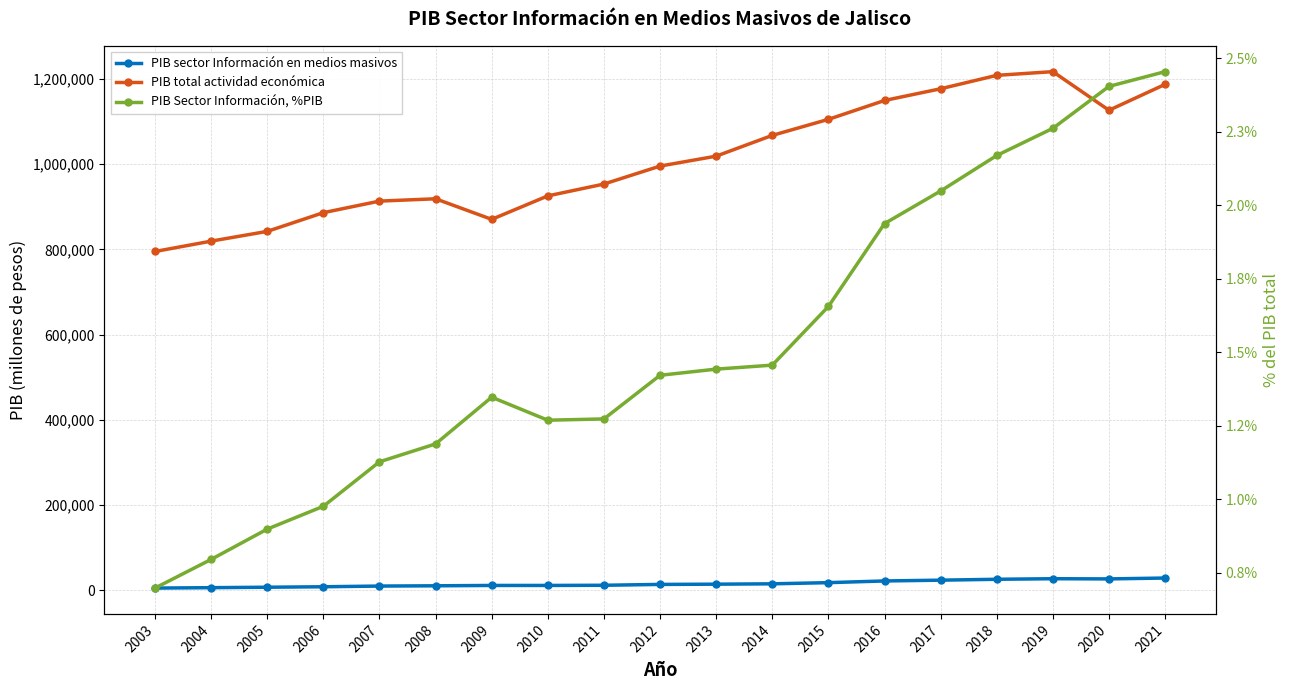

What is the total value across all series at 2008?

929493.2